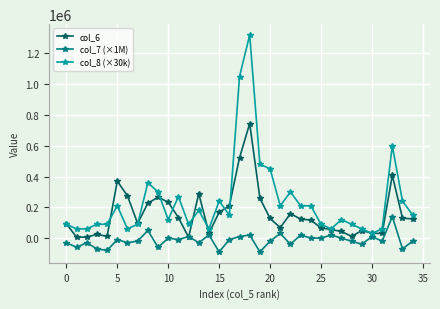

List the series in order of their peak value, highest first.

col_8 (×30k), col_6, col_7 (×1M)